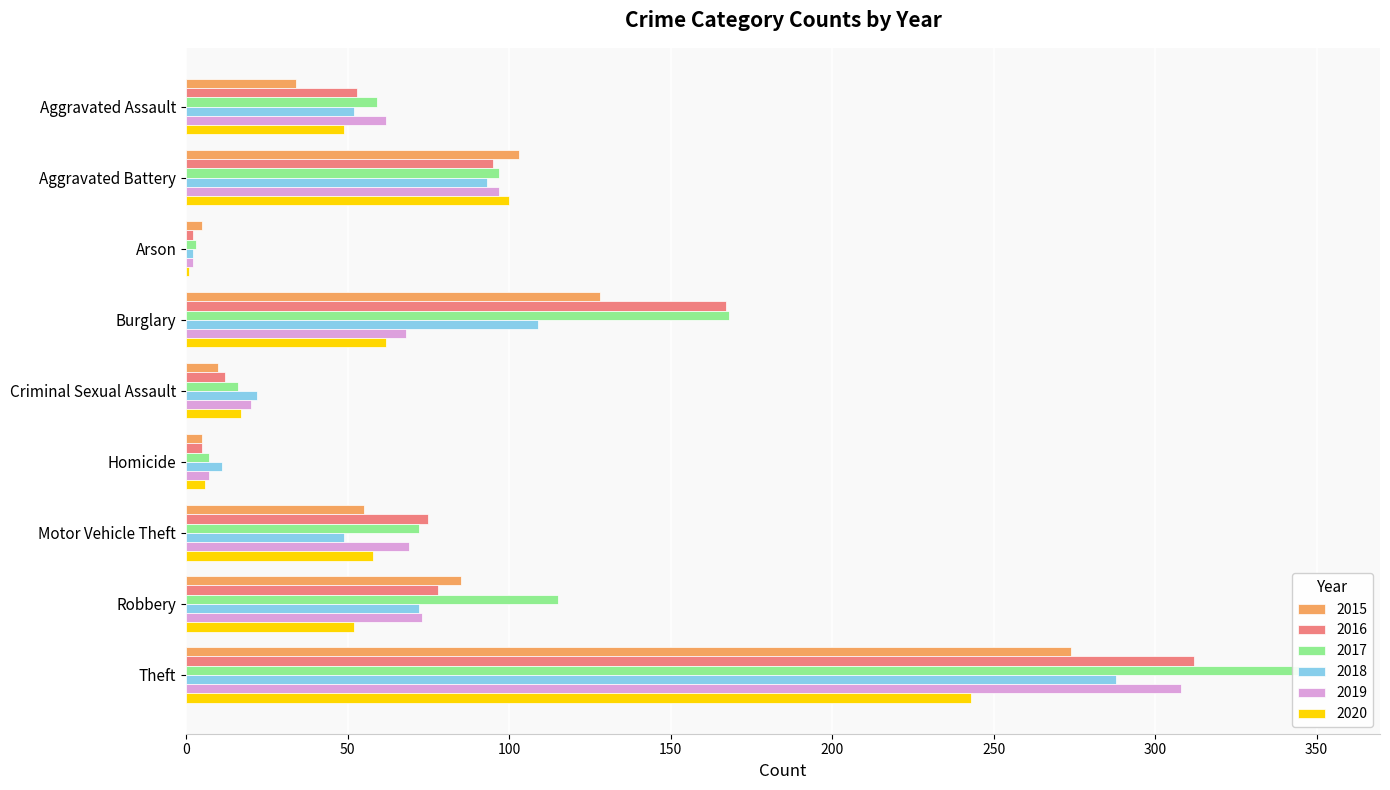

List the series in order of their peak value, highest first.

2017, 2016, 2019, 2018, 2015, 2020